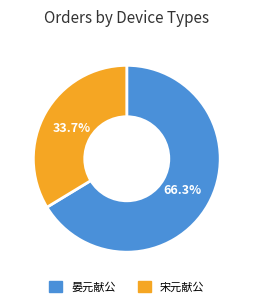

Does any single category account for the majority?

Yes